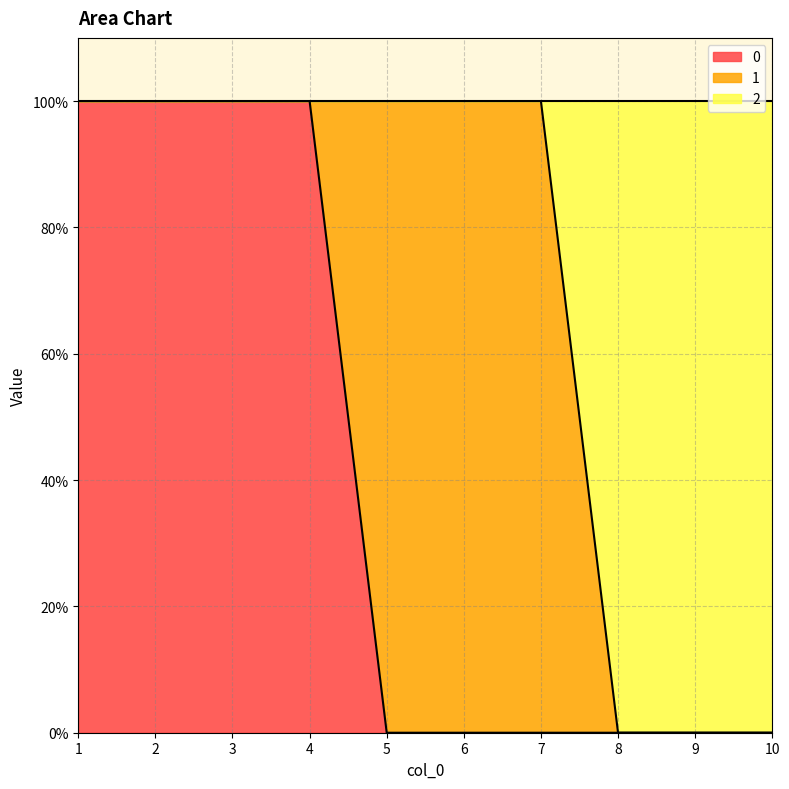

True or false: 2 and 0 cross at least once.

False